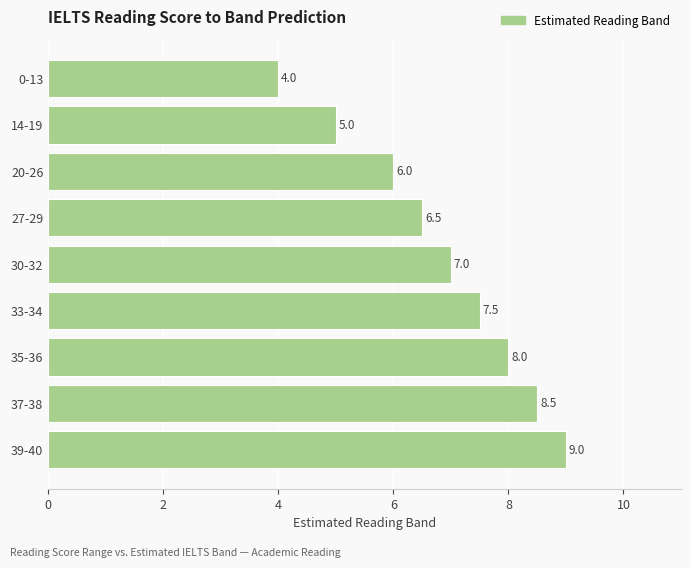

List the labels in order of value, largest first.

39-40, 37-38, 35-36, 33-34, 30-32, 27-29, 20-26, 14-19, 0-13